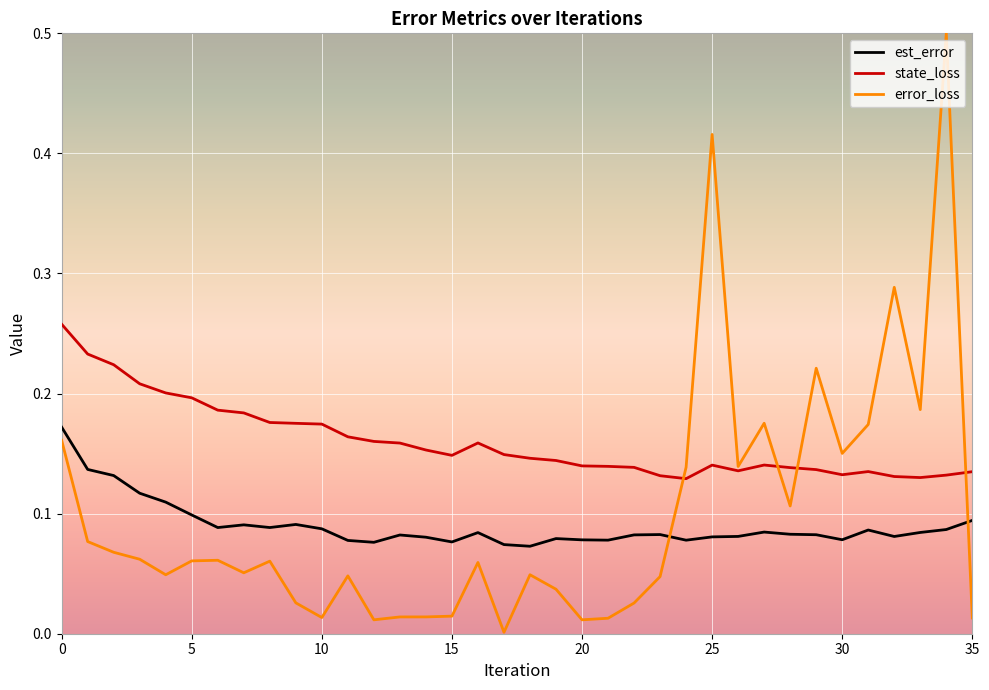

True or false: error_loss and est_error cross at least once.

True